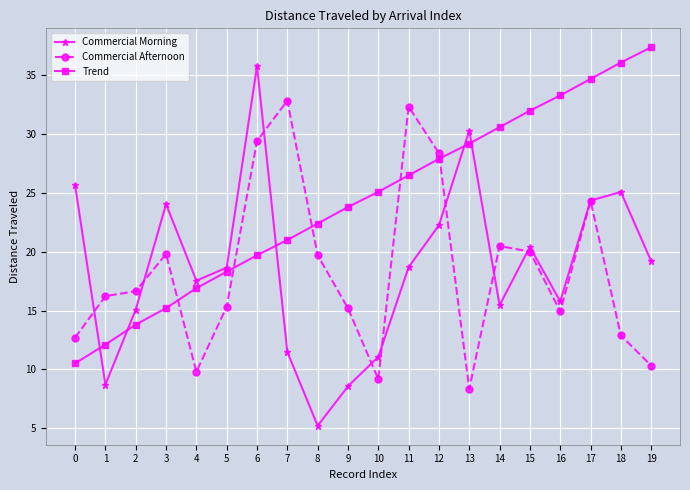

How many categories are shown in the chart?

20